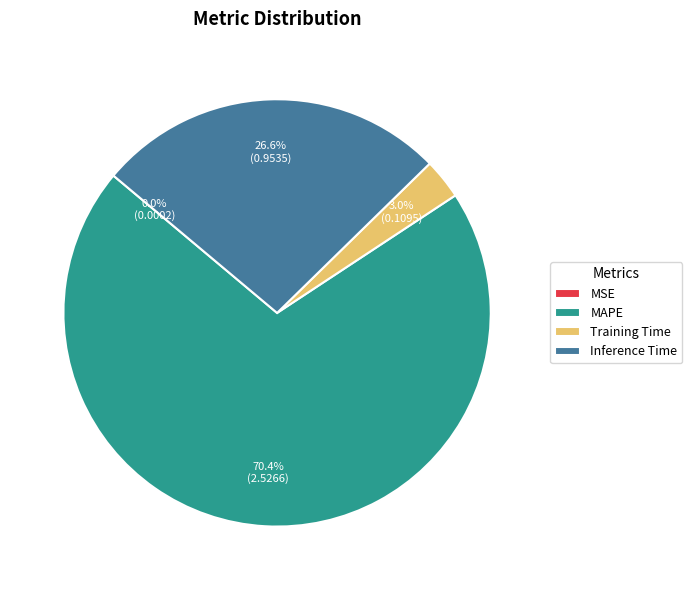

What is the majority slice?

MAPE